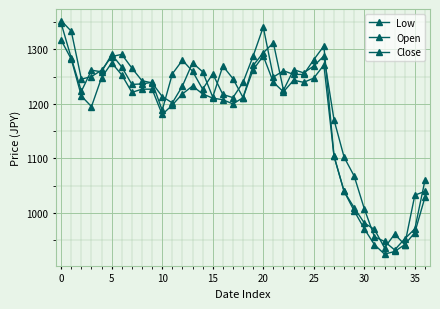

How many distinct data groups are displayed?

3